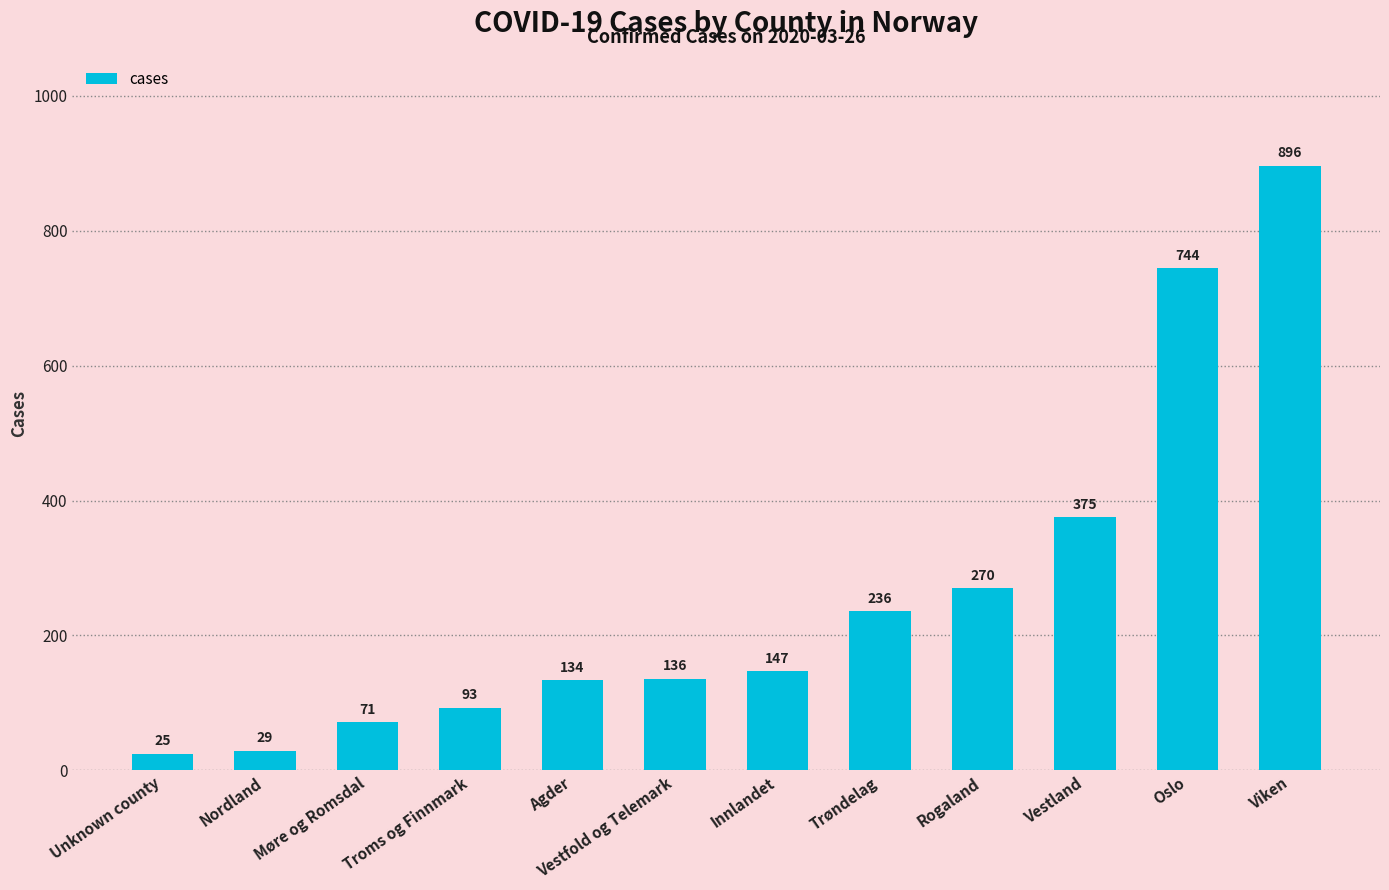

Reading left to right, list all the values displayed in this chart.

Unknown county=25	Nordland=29	Møre og Romsdal=71	Troms og Finnmark=93	Agder=134	Vestfold og Telemark=136	Innlandet=147	Trøndelag=236	Rogaland=270	Vestland=375	Oslo=744	Viken=896